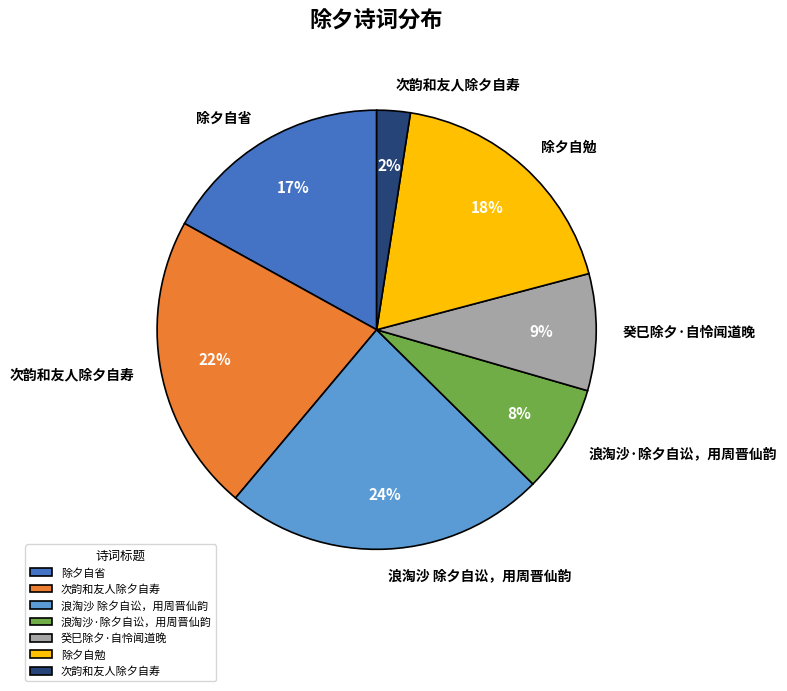

Does any single category account for the majority?

No